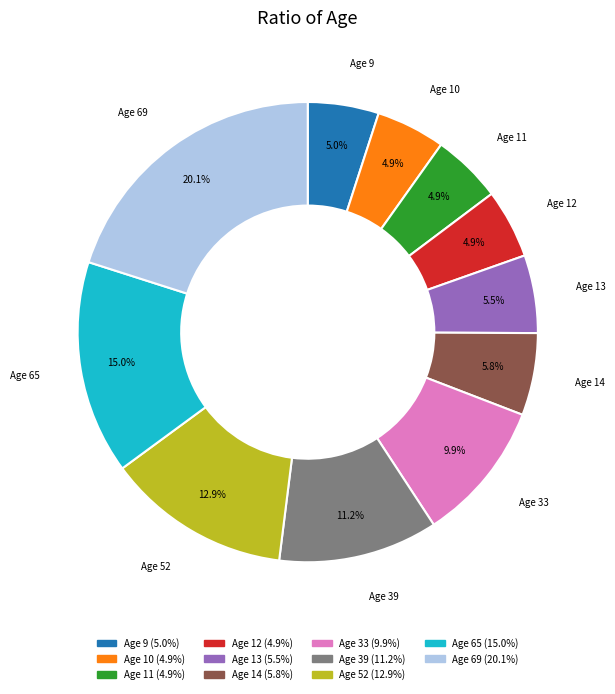

How many segments does this pie chart have?

11